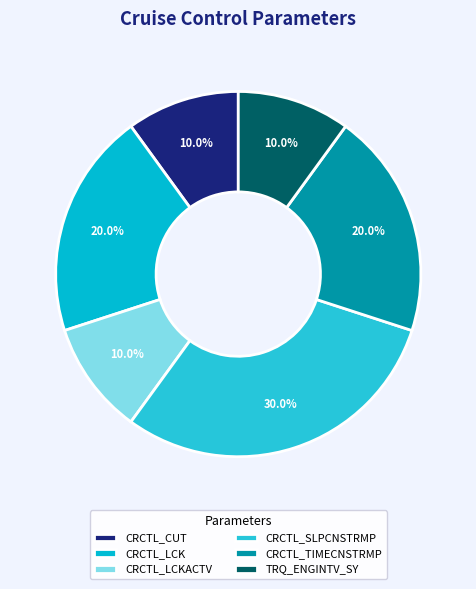

Combined, what portion of the pie is CRCTL_CUT and CRCTL_TIMECNSTRMP?

30.0%